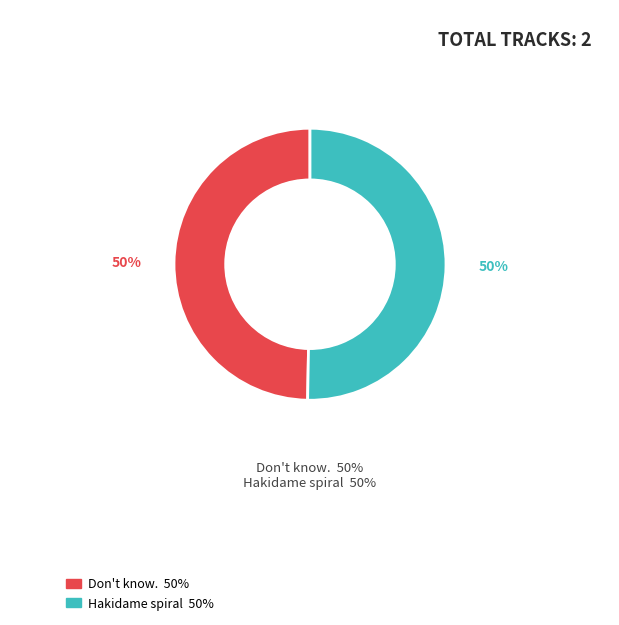

Is there a majority slice in this chart?

Yes